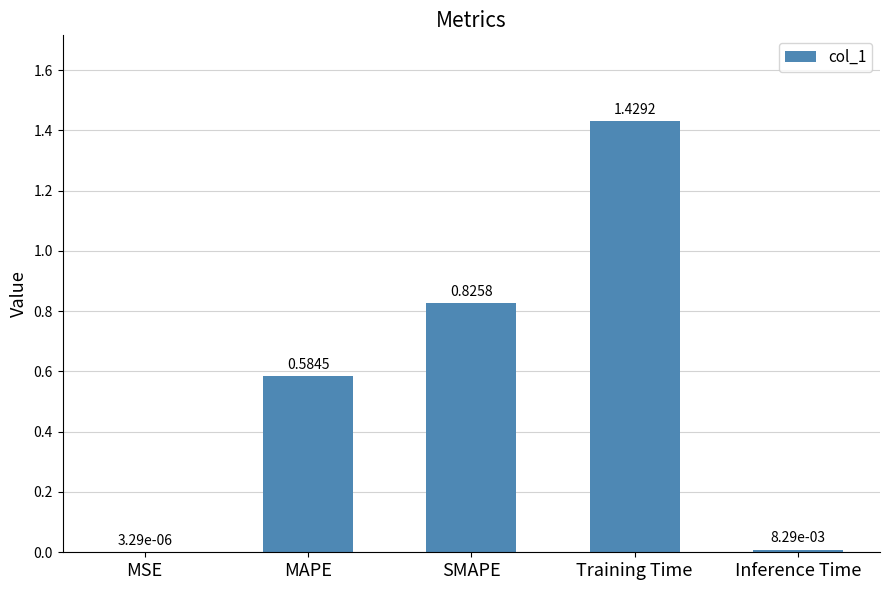

At which category does the chart reach its peak across all series?

Training Time